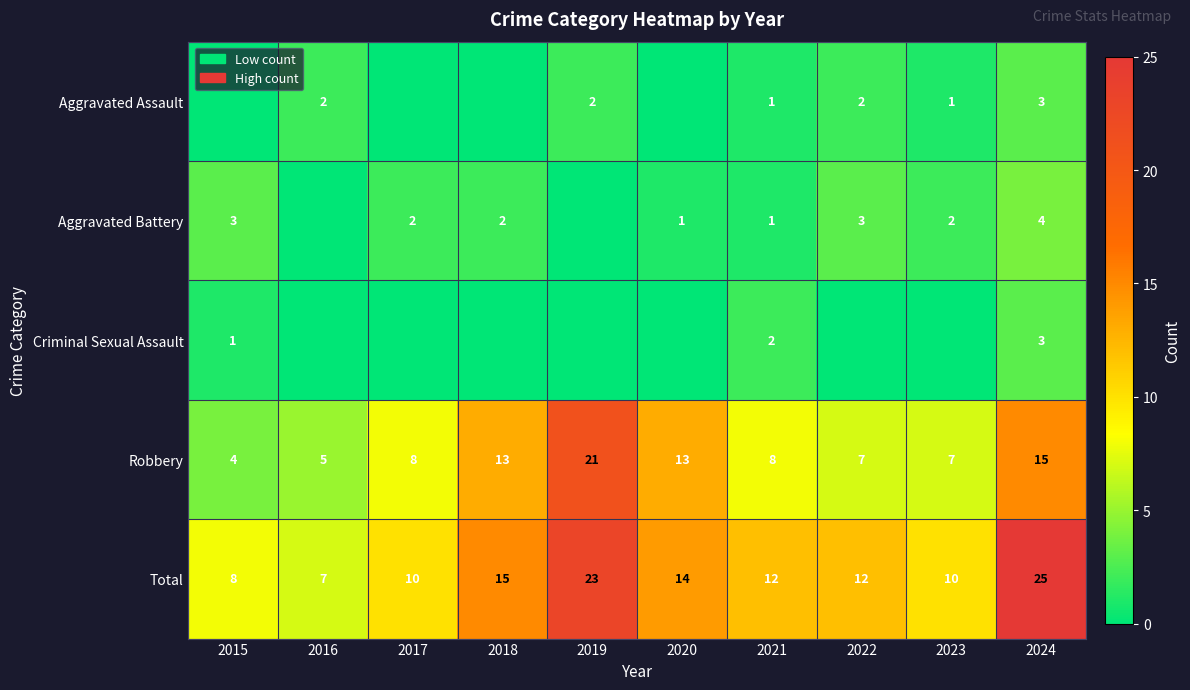

At which label does Robbery reach its peak?

2019